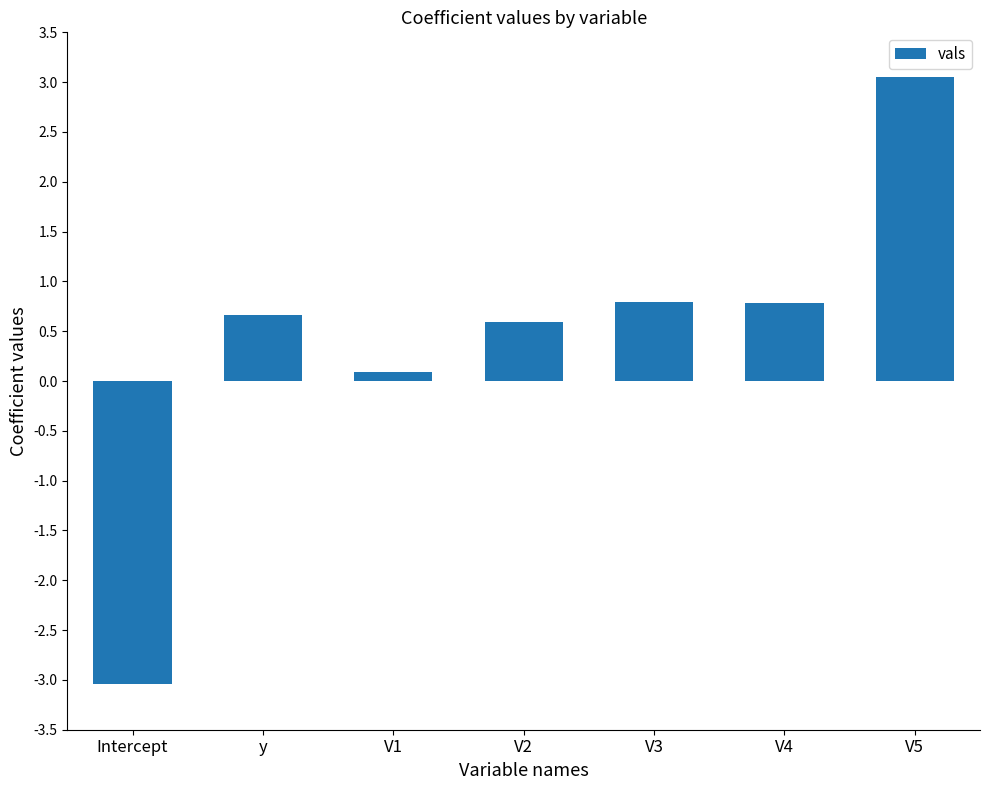

What is the sum of the values at V1 and Intercept?

-3.0